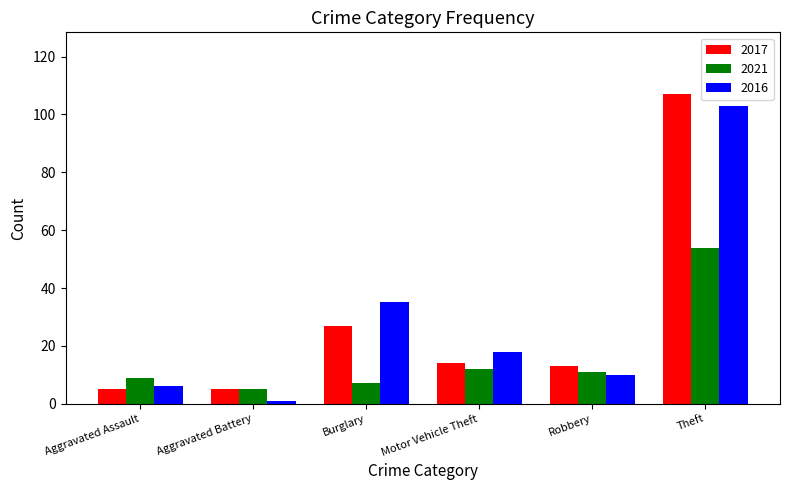

The 2021 series shows 11 at Robbery. True or false?

True